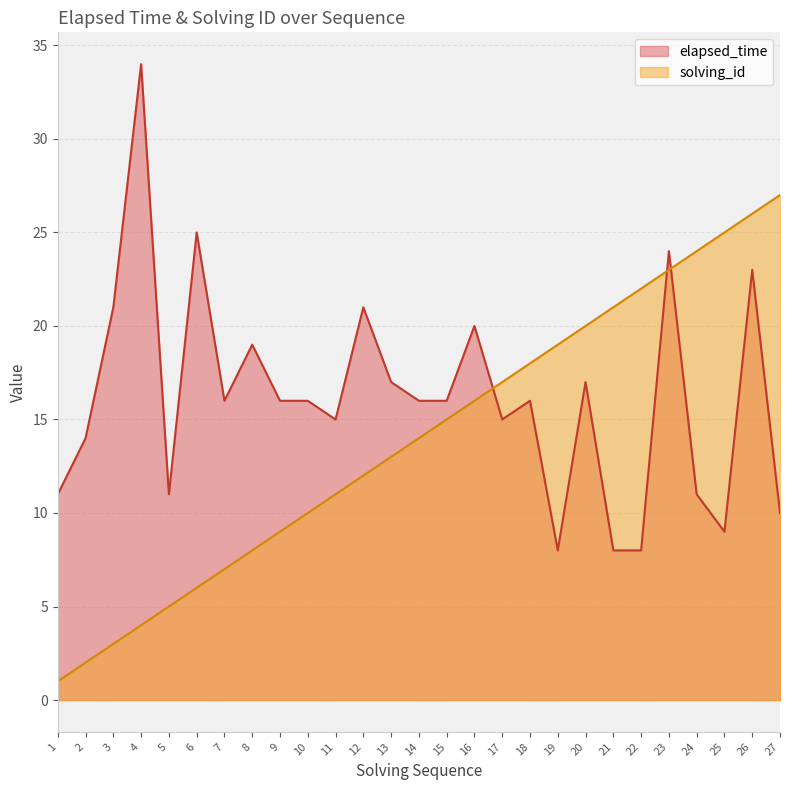

Which series has the largest range (max minus min)?

elapsed_time